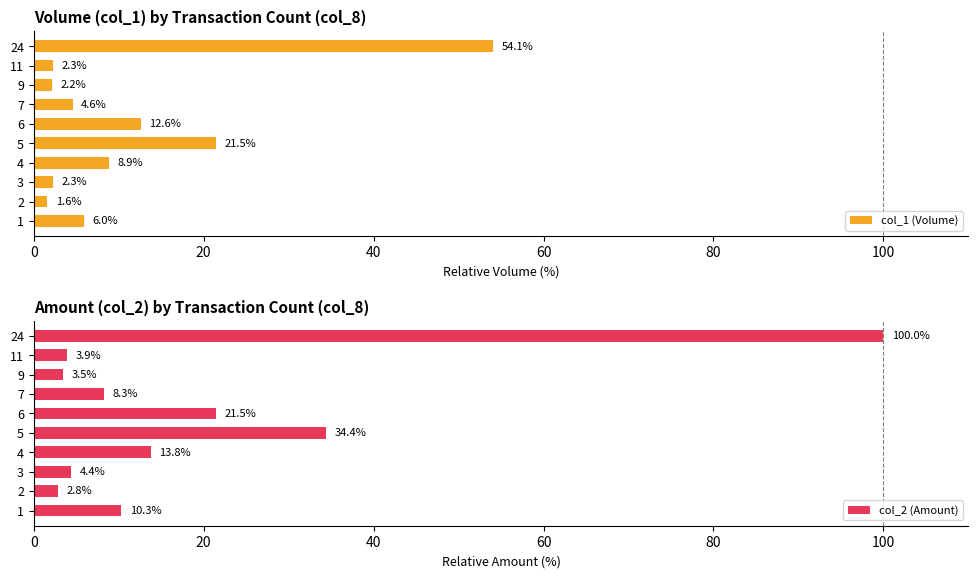

Which category has the lowest value in the col_2 (Amount) series?

2